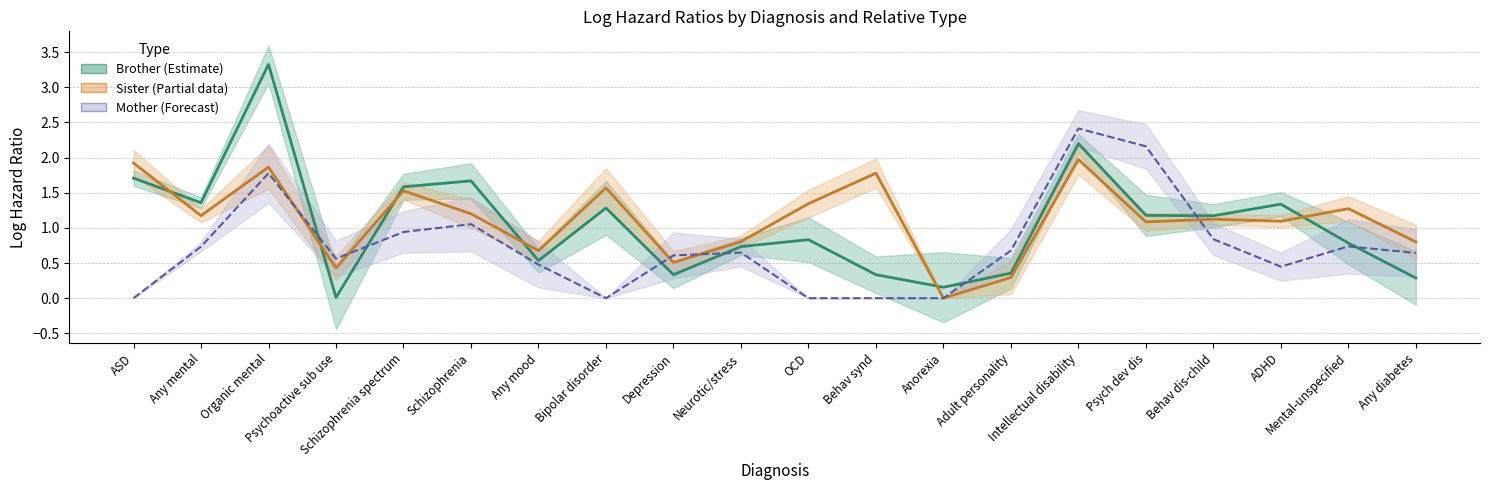

Reading left to right, extract all data points from this chart.

Brother_logHR: 1.7	1.4	3.3	0.0	1.6	1.7	0.5	1.3	0.3	0.7	0.8	0.3	0.2	0.4	2.2	1.2	1.2	1.3	0.8	0.3
Sister_logHR: 1.9	1.2	1.9	0.4	1.5	1.2	0.7	1.6	0.5	0.8	1.3	1.8	0.0	0.3	2.0	1.1	1.1	1.1	1.3	0.8
Mother_logHR: 0.0	0.7	1.8	0.6	0.9	1.1	0.5	0.0	0.6	0.6	0.0	0.0	0.0	0.7	2.4	2.2	0.8	0.4	0.7	0.6